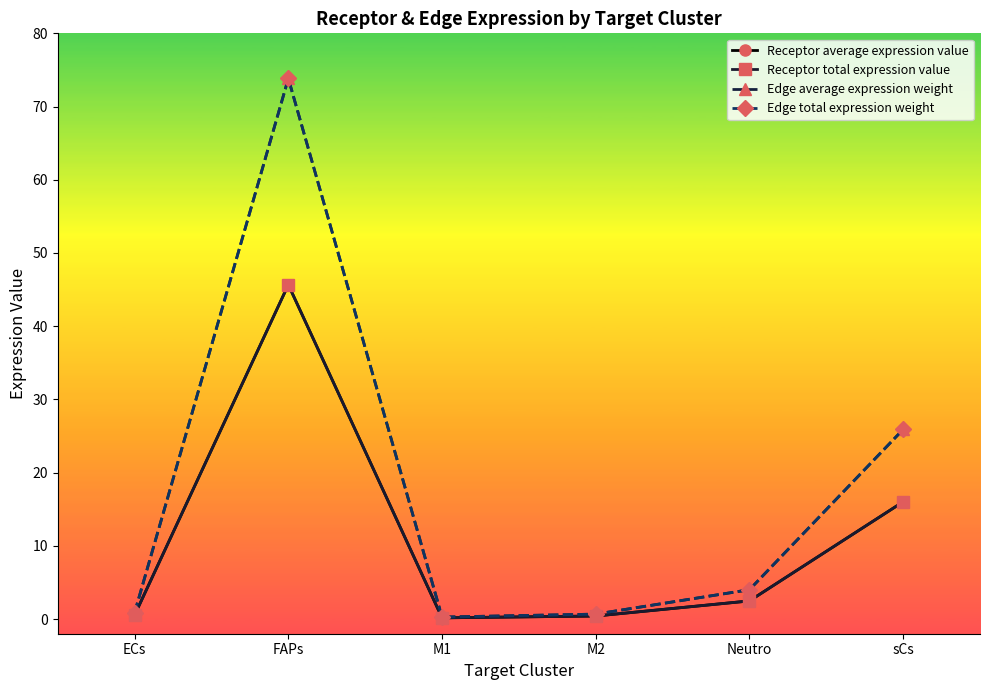

Reading left to right, what are all the values shown in this chart?

Receptor average expression value: ECs=0.5	FAPs=45.7	M1=0.2	M2=0.4	Neutro=2.5	sCs=16.0
Receptor total expression value: ECs=0.5	FAPs=45.7	M1=0.2	M2=0.4	Neutro=2.5	sCs=16.0
Edge average expression weight: ECs=0.9	FAPs=73.8	M1=0.3	M2=0.7	Neutro=4.0	sCs=25.9
Edge total expression weight: ECs=0.9	FAPs=73.8	M1=0.3	M2=0.7	Neutro=4.0	sCs=25.9